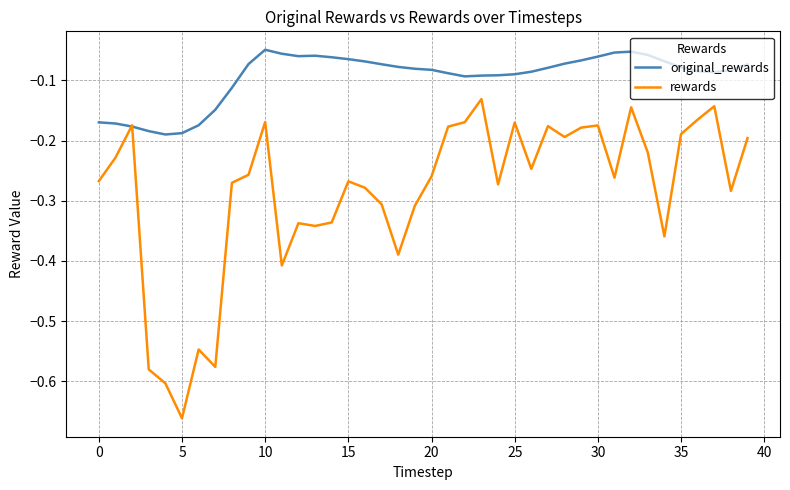

Which series has the largest total across all categories?

original_rewards